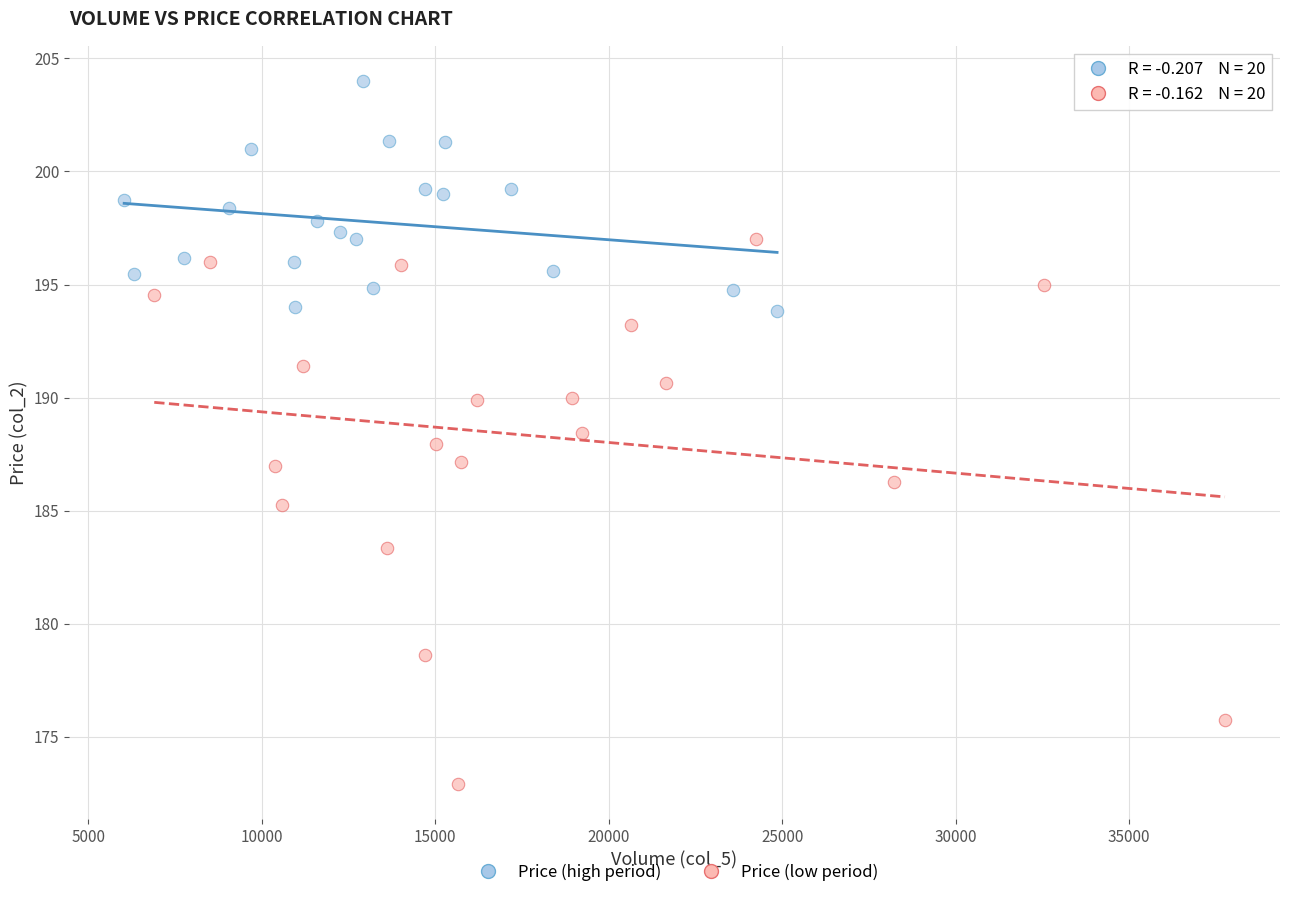

Which series has the largest Y range (max minus min)?

Price (low period)